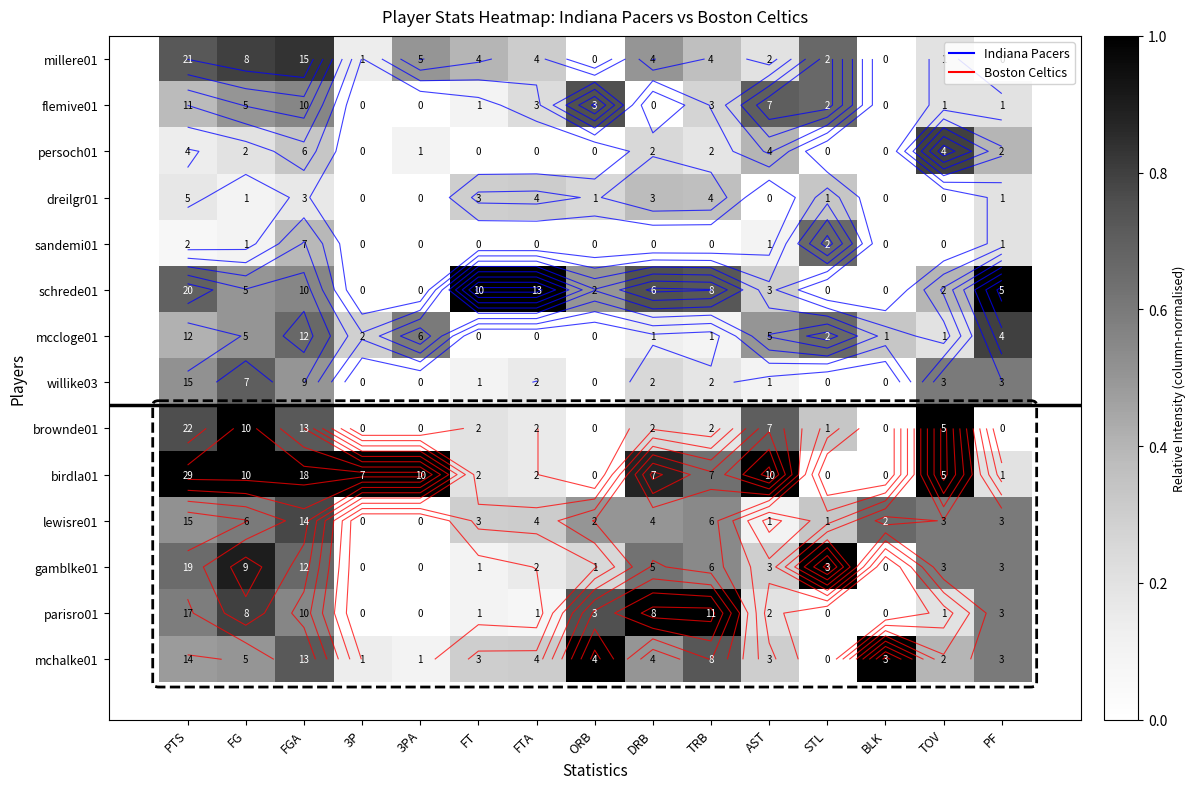

Which series has the largest total across all categories?

birdla01